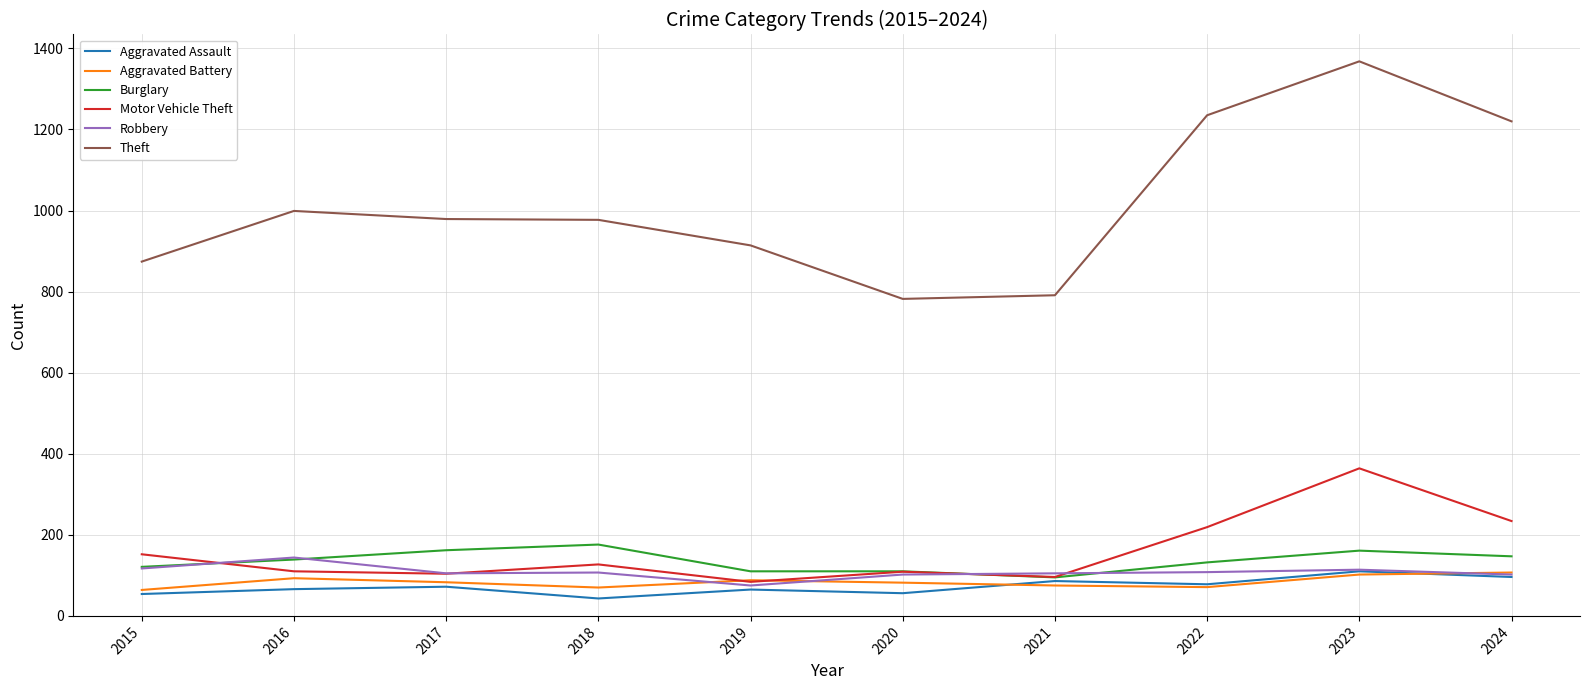

What is the sum of the Theft values at 2022 and 2015?

2109